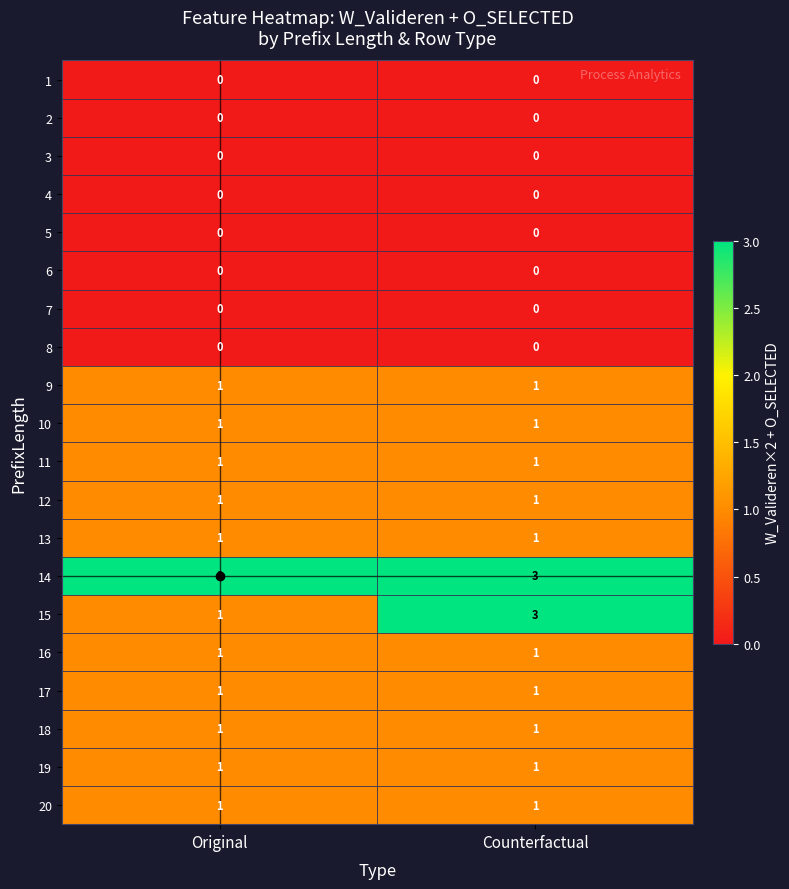

Which series has the largest total across all categories?

14